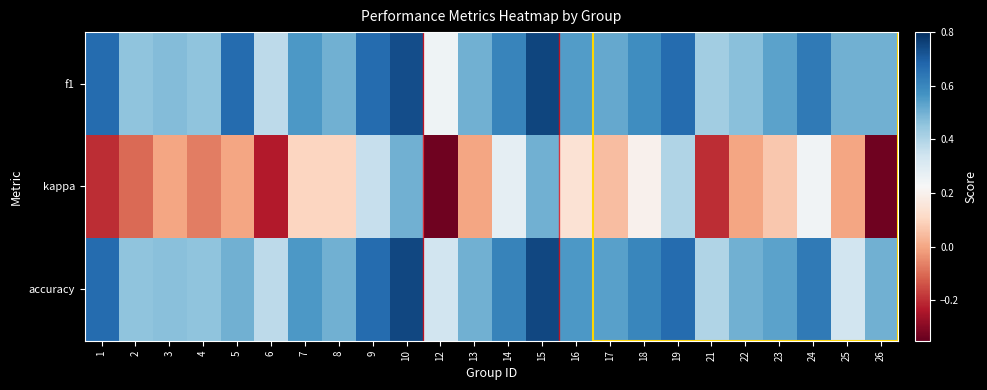

What is the difference between the highest and lowest values at 22?

0.5